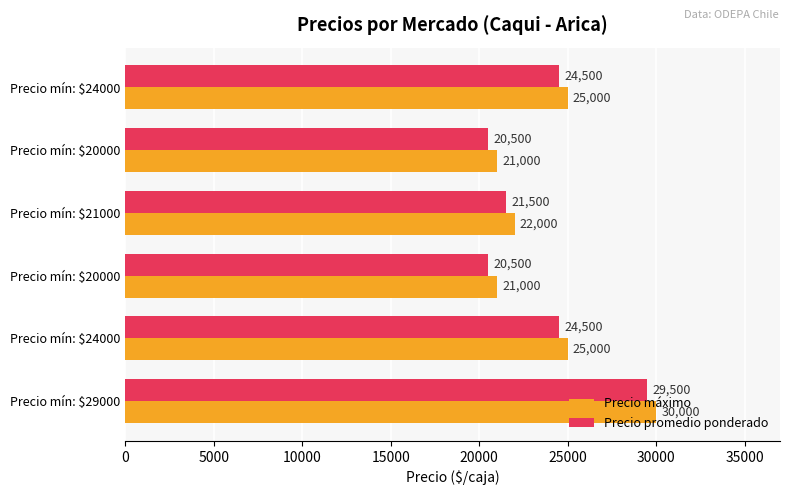

Which series has the largest total across all categories?

Precio máximo